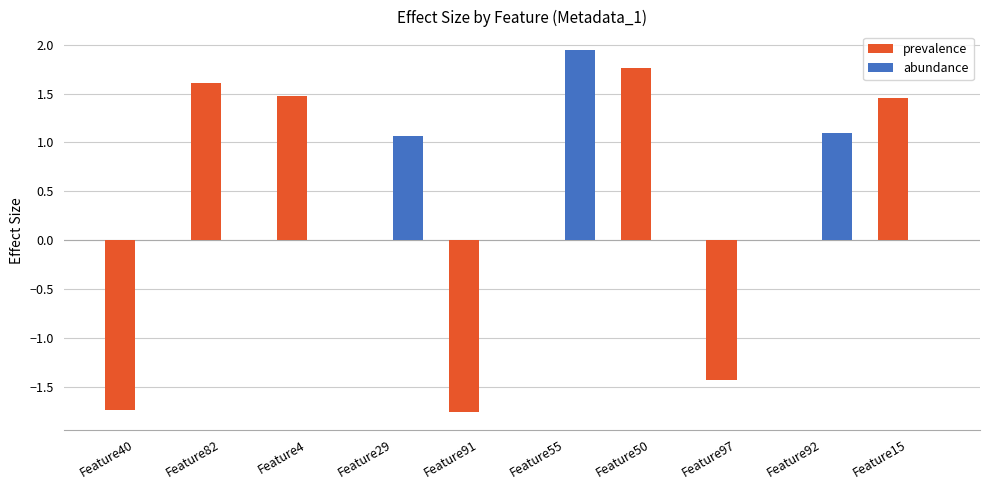

Which series changed the most between Feature40 and Feature82?

prevalence